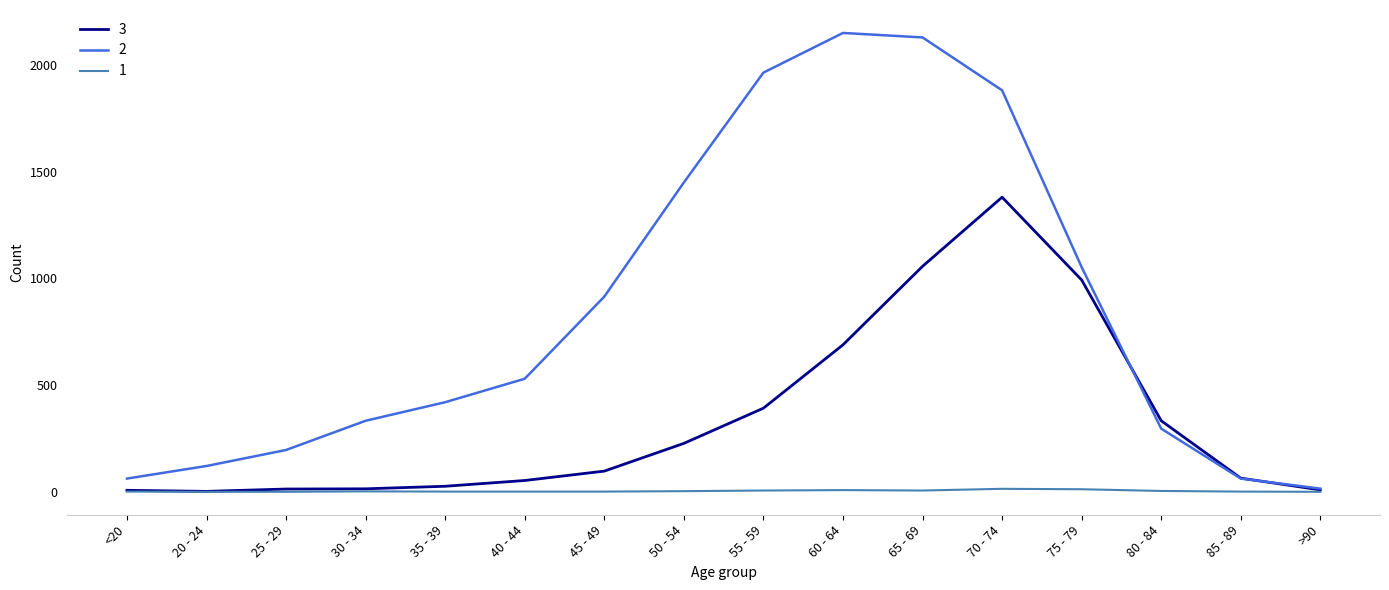

Is it true that 2 equals 538 at 75 - 79?

False